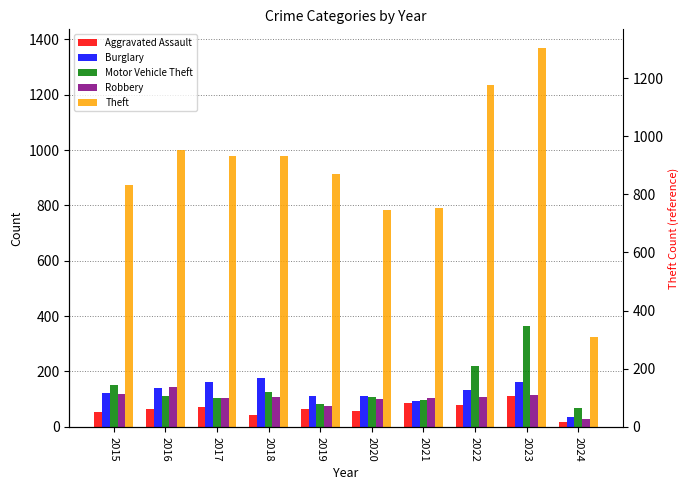

Reading right to left, what are all the values shown in this chart?

Aggravated Assault: 2024=16	2023=110	2022=78	2021=86	2020=56	2019=65	2018=43	2017=72	2016=66	2015=54
Burglary: 2024=36	2023=161	2022=132	2021=95	2020=110	2019=110	2018=176	2017=162	2016=139	2015=121
Motor Vehicle Theft: 2024=68	2023=364	2022=219	2021=96	2020=109	2019=84	2018=127	2017=104	2016=110	2015=152
Robbery: 2024=30	2023=114	2022=108	2021=105	2020=102	2019=75	2018=107	2017=105	2016=144	2015=117
Theft: 2024=323	2023=1368	2022=1235	2021=791	2020=782	2019=914	2018=977	2017=979	2016=999	2015=874